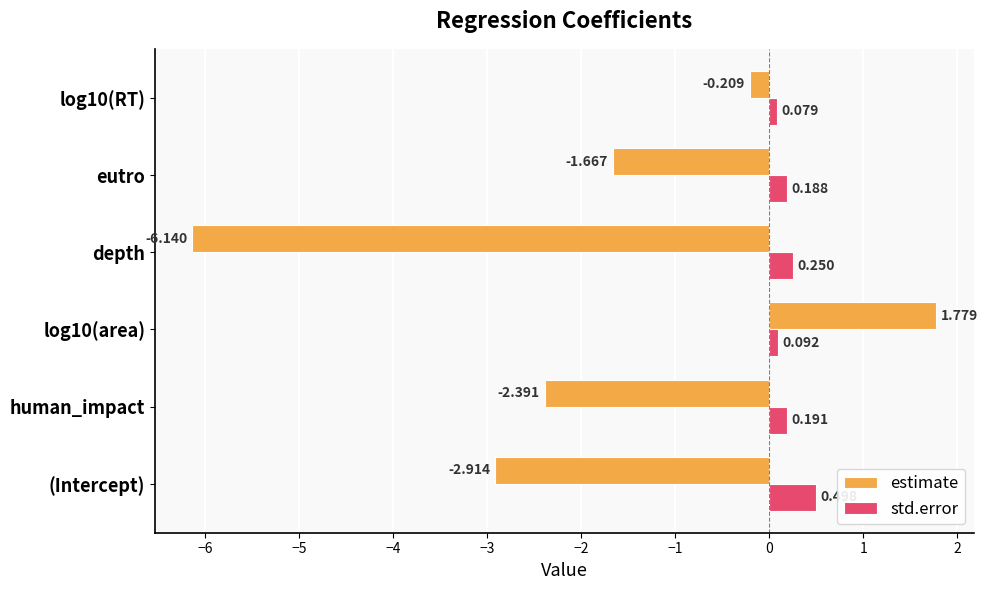

How many negative values does the estimate series have?

5